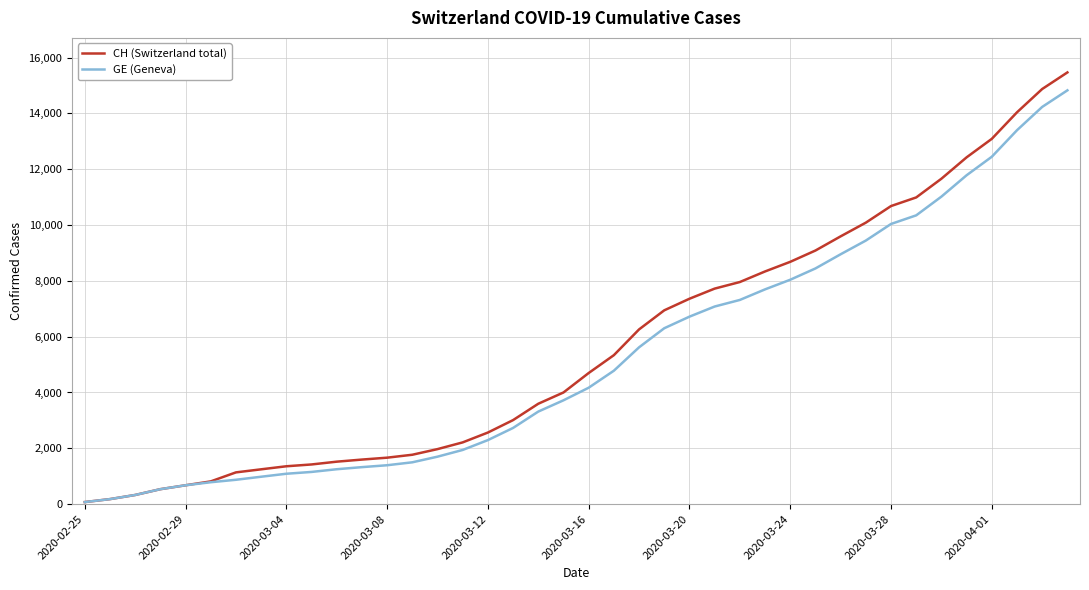

What are all the series names shown in the legend?

CH (Switzerland total), GE (Geneva)